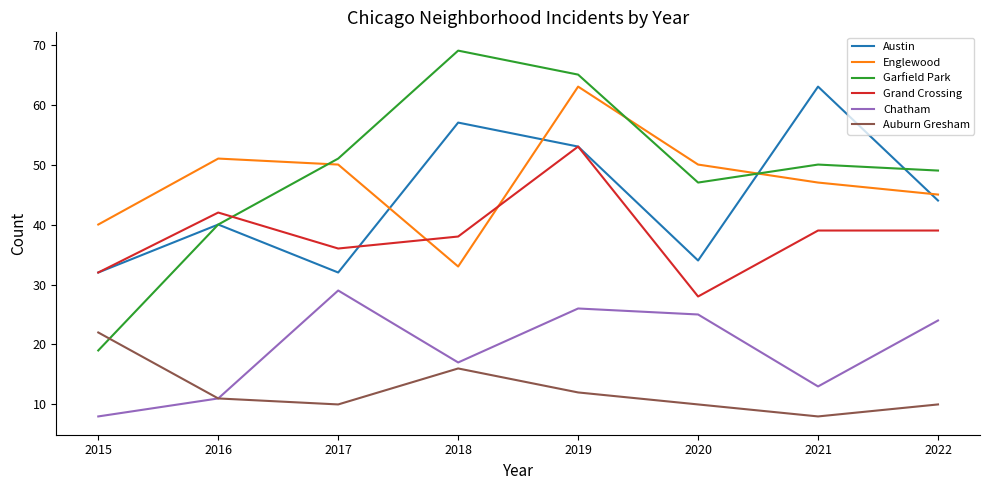

Reading left to right, extract all data points from this chart.

Austin: 2015=32	2016=40	2017=32	2018=57	2019=53	2020=34	2021=63	2022=44
Englewood: 2015=40	2016=51	2017=50	2018=33	2019=63	2020=50	2021=47	2022=45
Garfield Park: 2015=19	2016=40	2017=51	2018=69	2019=65	2020=47	2021=50	2022=49
Grand Crossing: 2015=32	2016=42	2017=36	2018=38	2019=53	2020=28	2021=39	2022=39
Chatham: 2015=8	2016=11	2017=29	2018=17	2019=26	2020=25	2021=13	2022=24
Auburn Gresham: 2015=22	2016=11	2017=10	2018=16	2019=12	2020=10	2021=8	2022=10